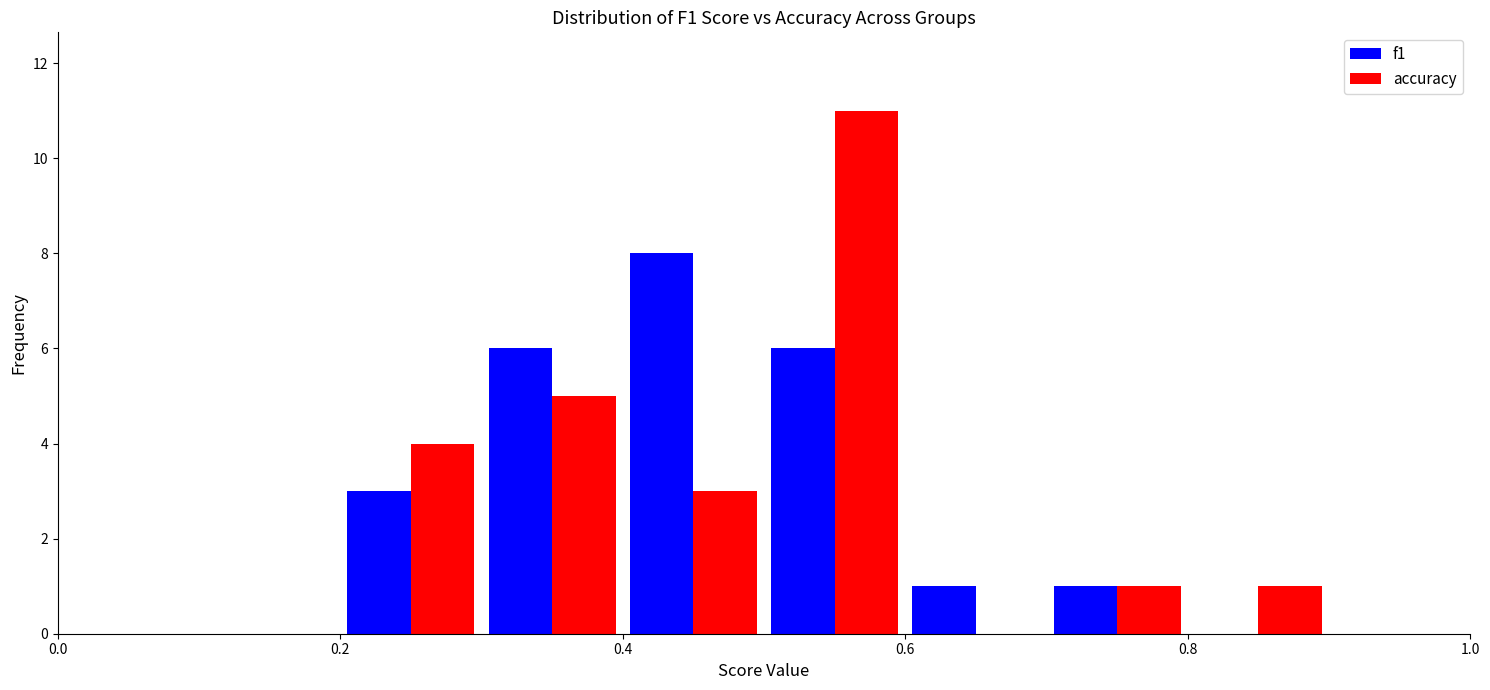

Reading left to right, transcribe this chart: for each range on the x-axis, give the height of each series' bar. The values are not printed on the chart, so give them approximately, as read against the axis.

0.0 to 0.1: f1=0	accuracy=0
0.1 to 0.2: f1=0	accuracy=0
0.2 to 0.3: f1=3	accuracy=4
0.3 to 0.4: f1=6	accuracy=5
0.4 to 0.5: f1=8	accuracy=3
0.5 to 0.6: f1=6	accuracy=11
0.6 to 0.7: f1=1	accuracy=0
0.7 to 0.8: f1=1	accuracy=1
0.8 to 0.9: f1=0	accuracy=1
0.9 to 1.0: f1=0	accuracy=0